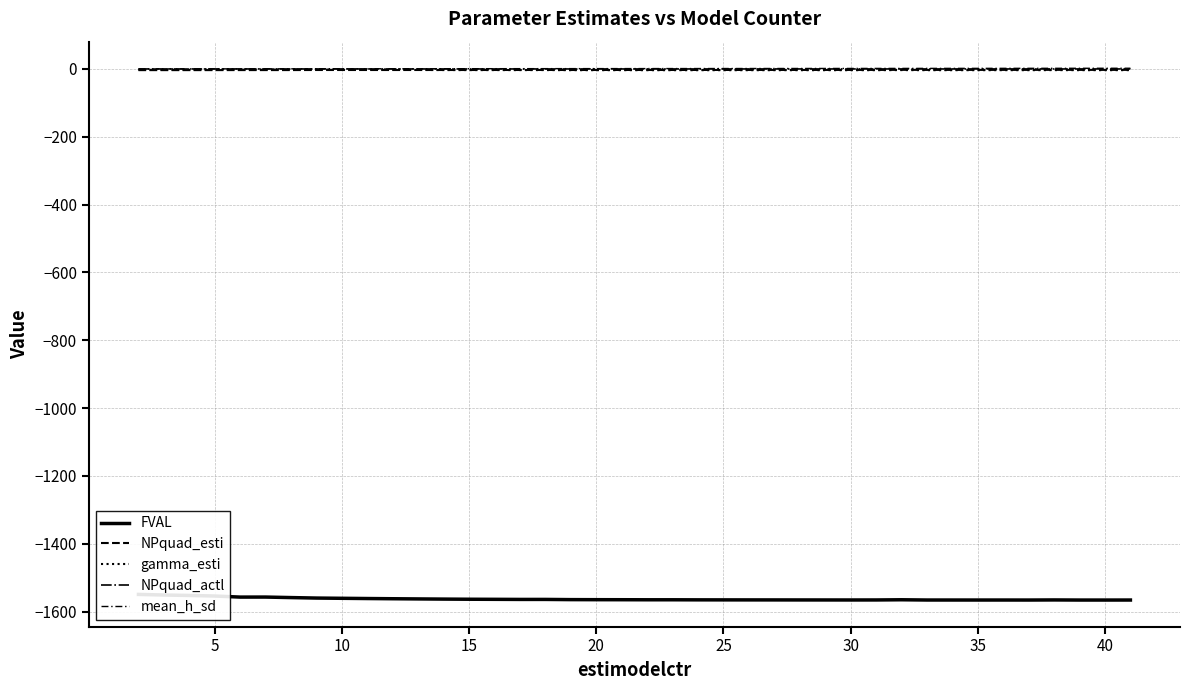

List the series in order of their peak value, lowest first.

FVAL, NPquad_esti, gamma_esti, NPquad_actl, mean_h_sd